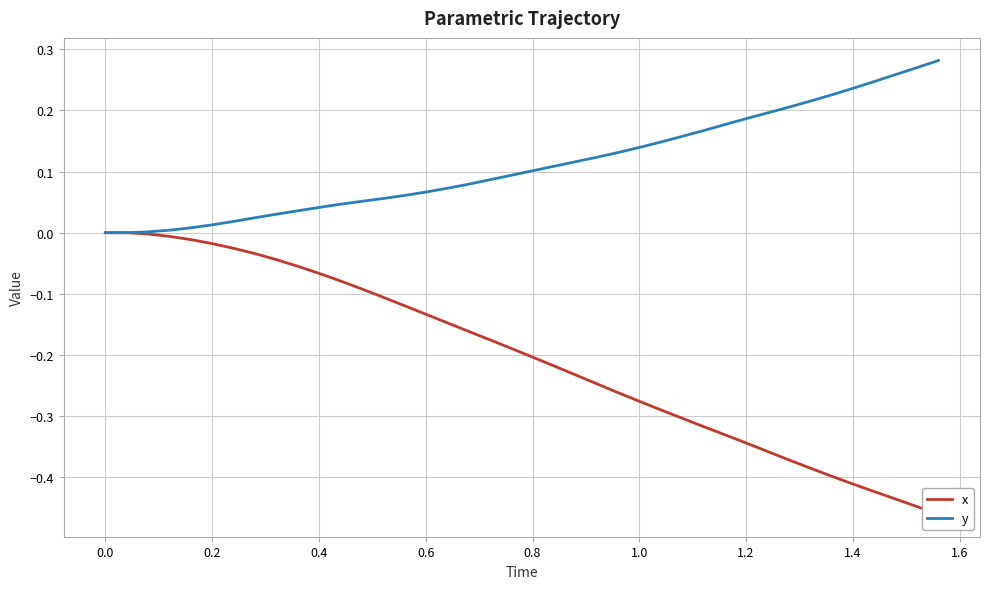

What is the value of the y point at the 30th from the left?

0.2